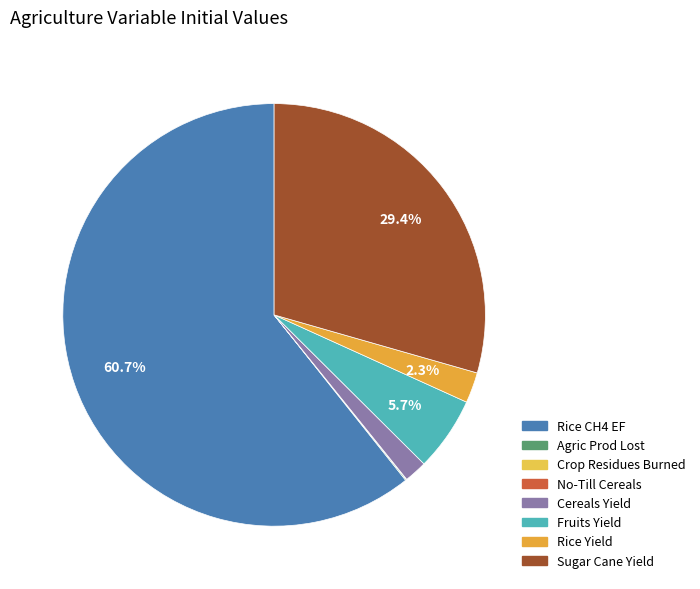

To the nearest percent, what is the difference between the largest and smallest slice percentages?

61%